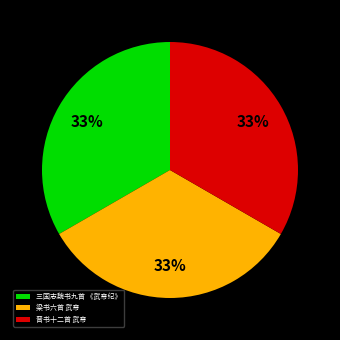

Approximately how many times larger is the value at 梁书六首 武帝 compared to 三国志魏书九首 《武帝纪》?

1.0